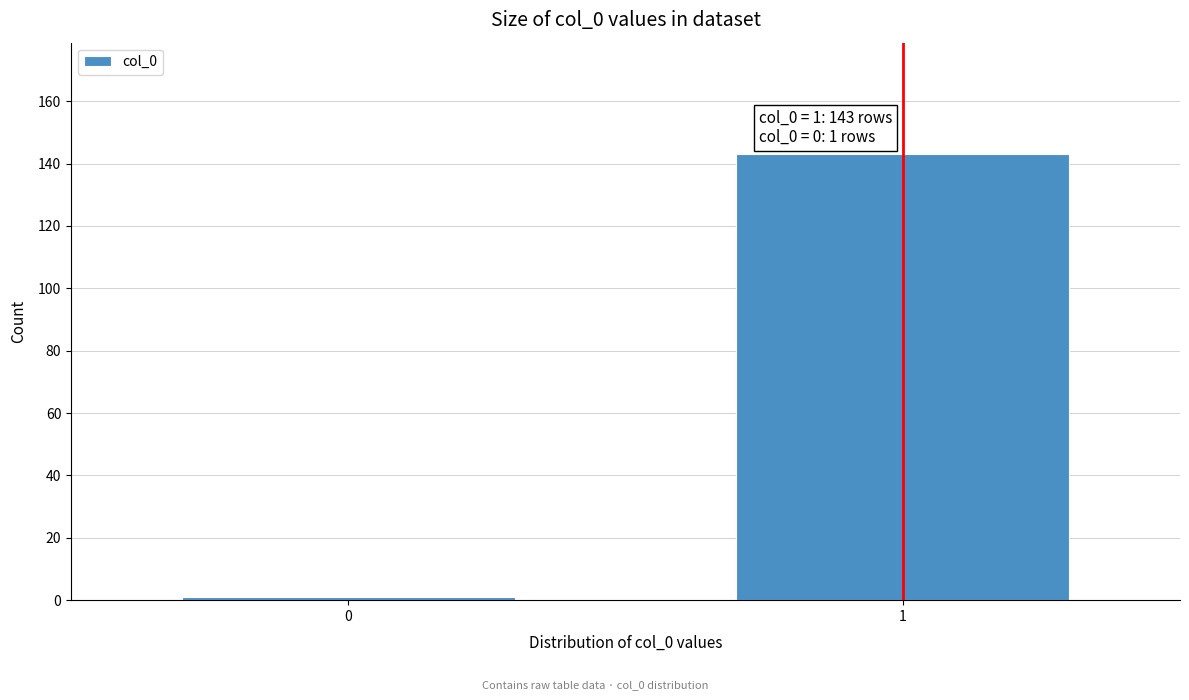

Reading left to right, list all the values displayed in this chart.

1	143